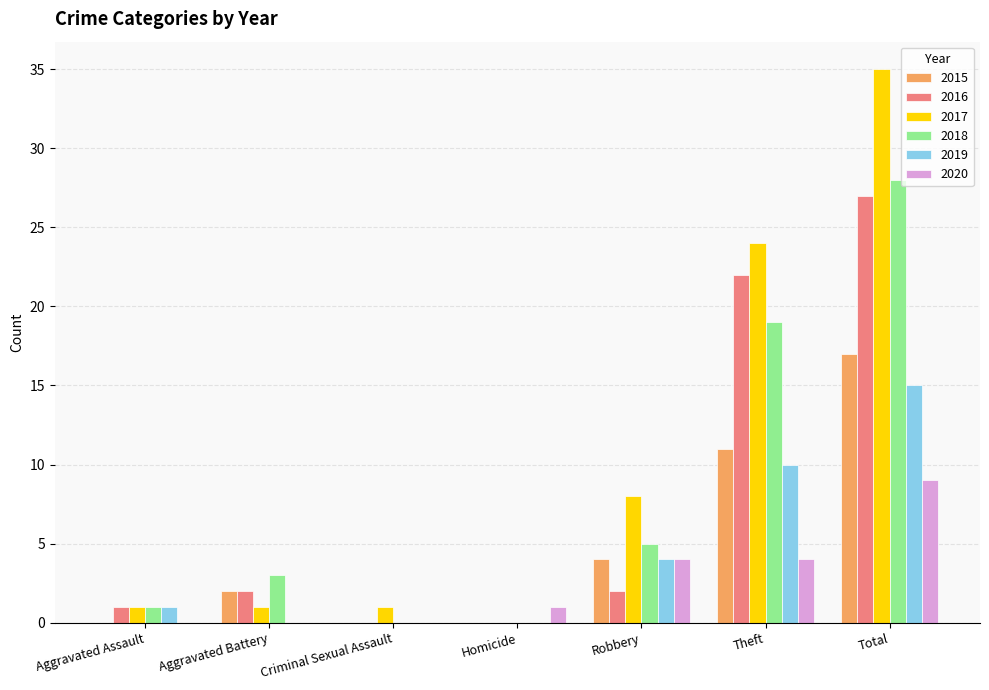

What is the total value across all series at Robbery?

27